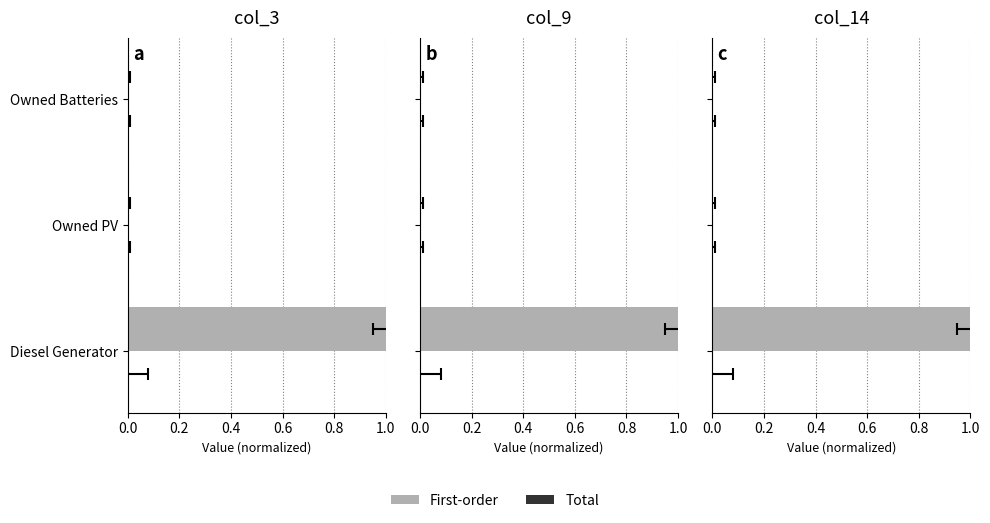

What is the difference between the maximum and second lowest values in the First-order series?

1.0